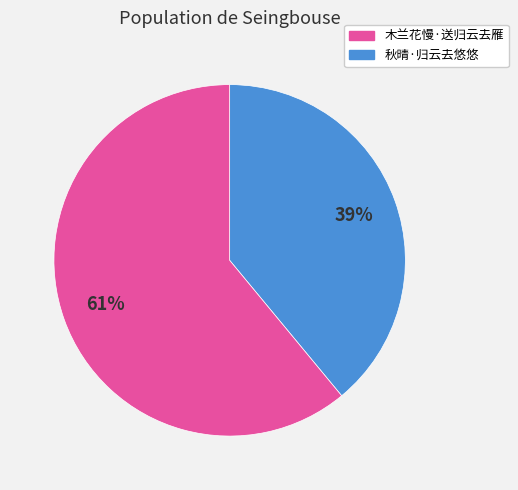

Does any single category account for the majority?

Yes